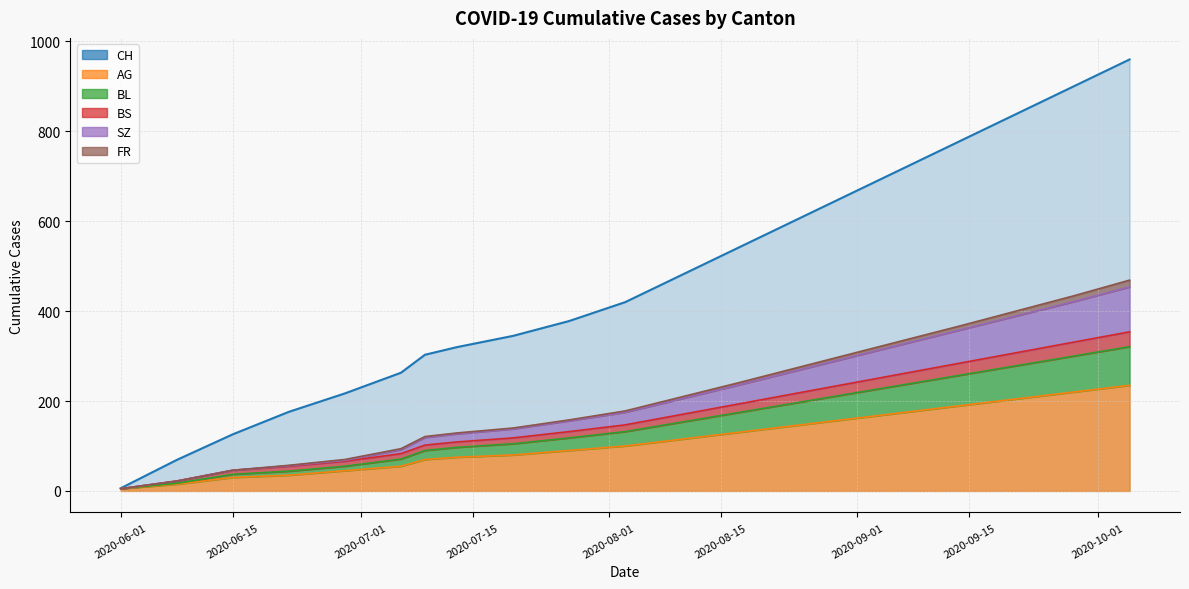

Count the number of categories in the chart.

20